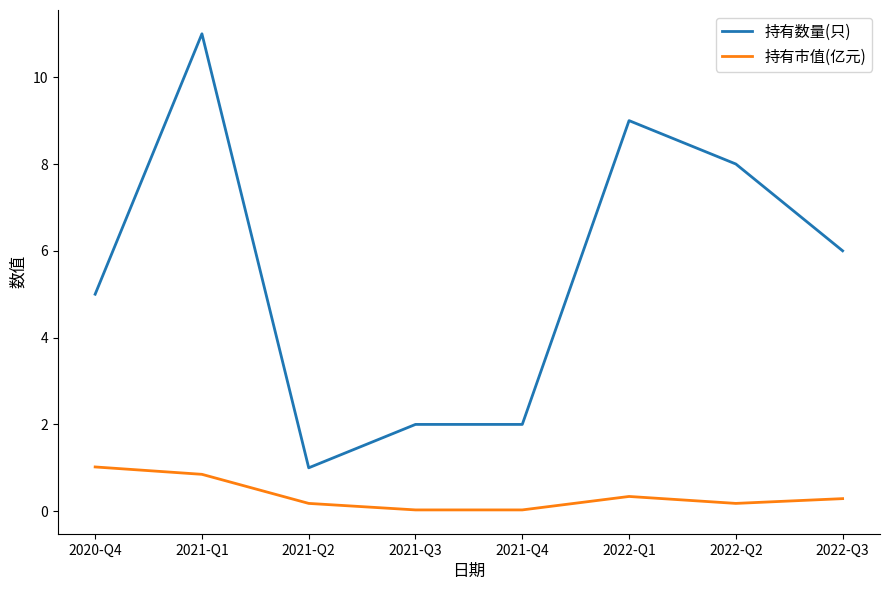

What is the total value across all series at 2021-Q3?

2.0